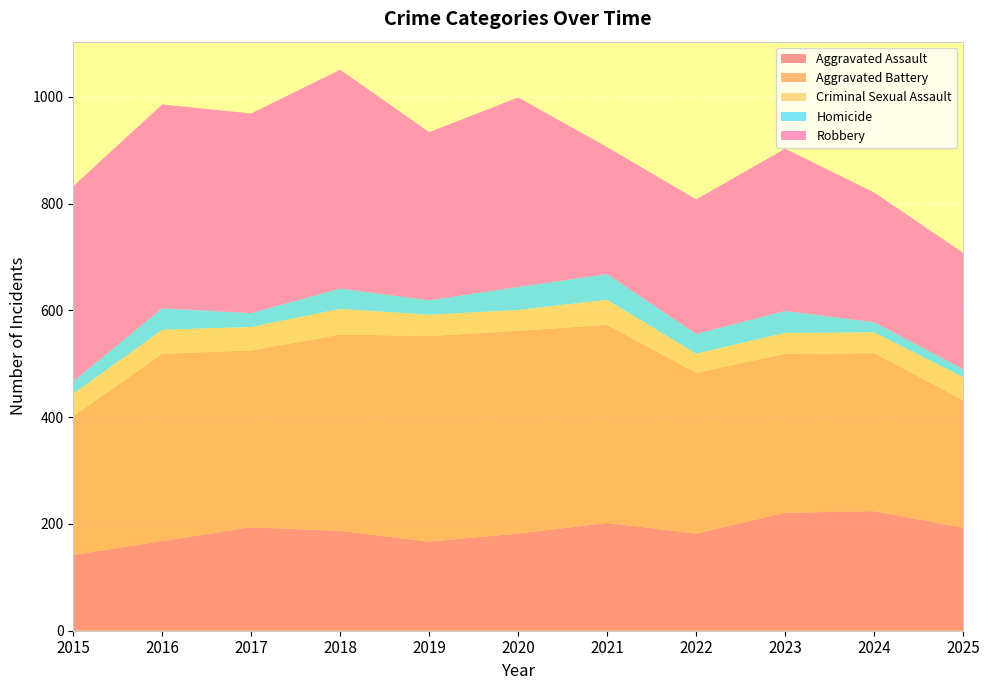

Reading right to left, list all the values displayed in this chart.

Aggravated Assault: 193	224	221	182	202	182	167	187	194	168	142
Aggravated Battery: 239	296	298	301	371	380	385	368	331	351	260
Criminal Sexual Assault: 43	39	39	36	47	39	40	48	44	45	42
Homicide: 15	19	41	37	48	43	27	38	26	40	23
Robbery: 218	243	304	252	238	355	315	410	374	382	366